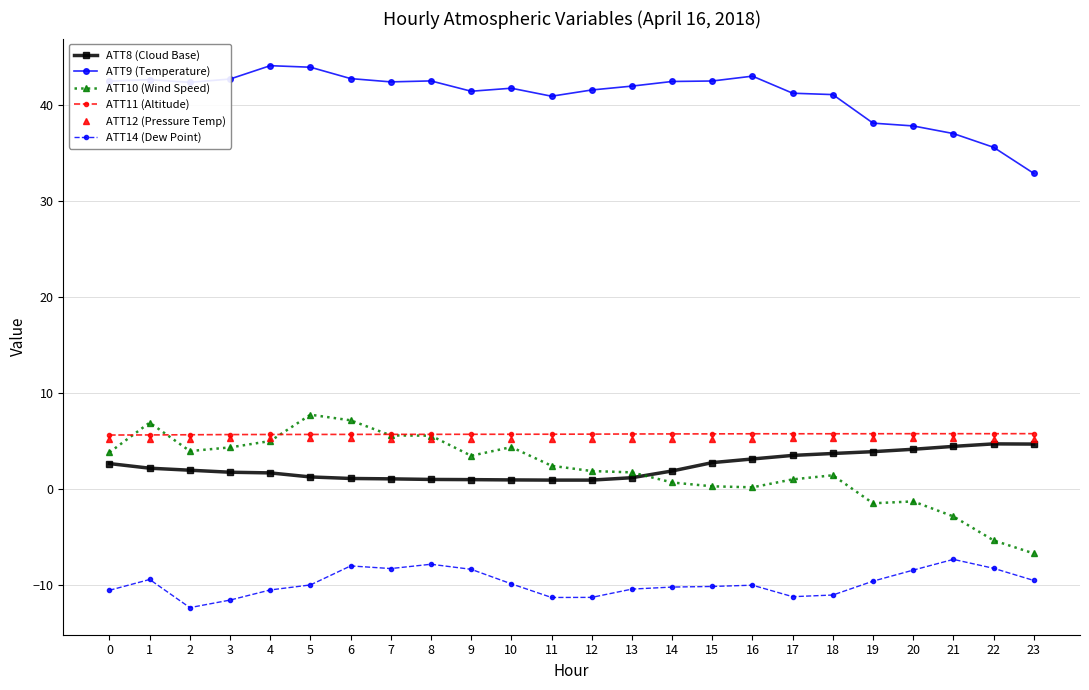

What is the minimum value for ATT9 (Temperature)?

32.9